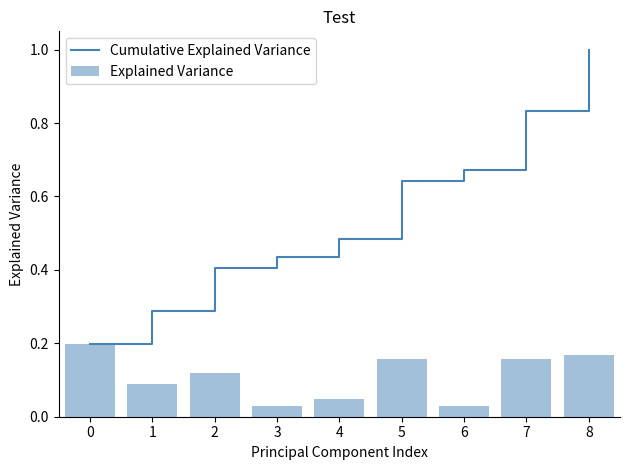

Rank the categories by Cumulative Explained Variance value from lowest to highest.

0, 1, 2, 3, 4, 5, 6, 7, 8